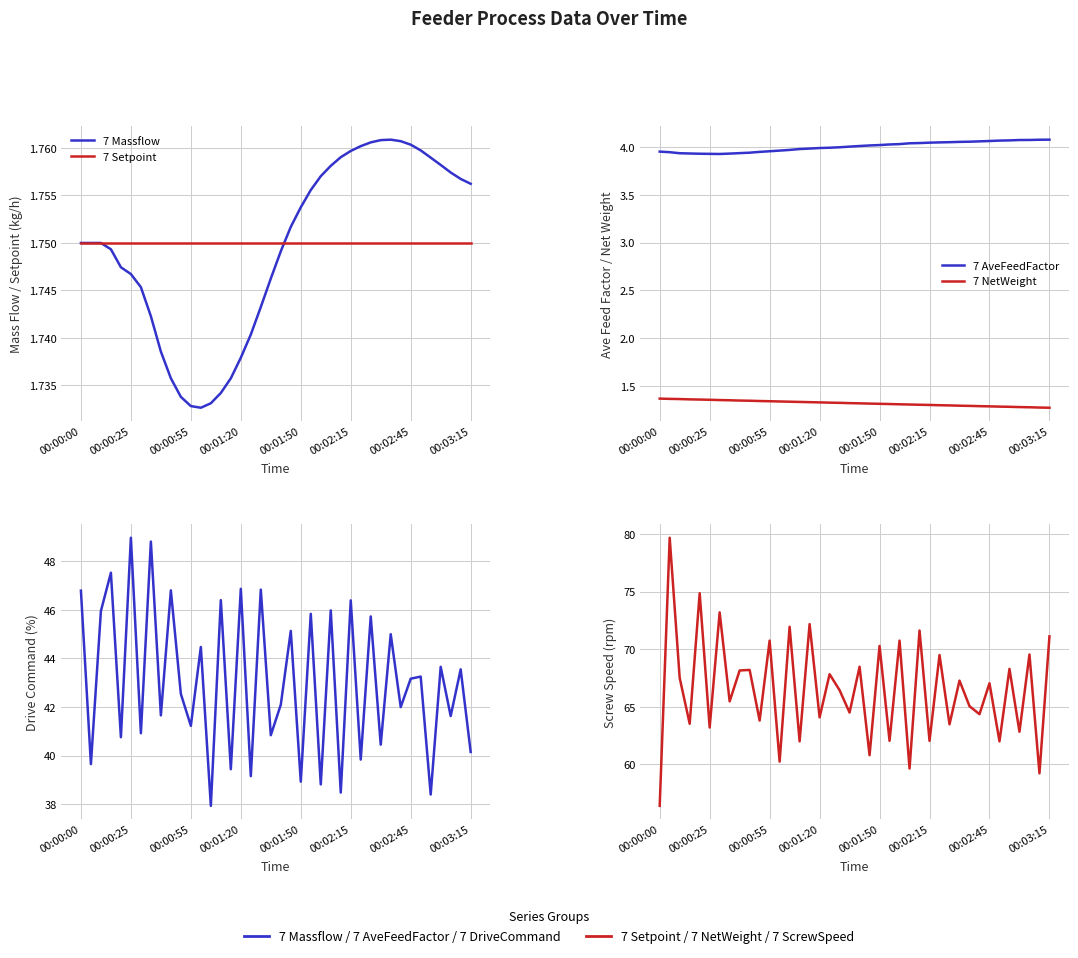

The value of 7 NetWeight at 30 is 1.3. True or false?

True